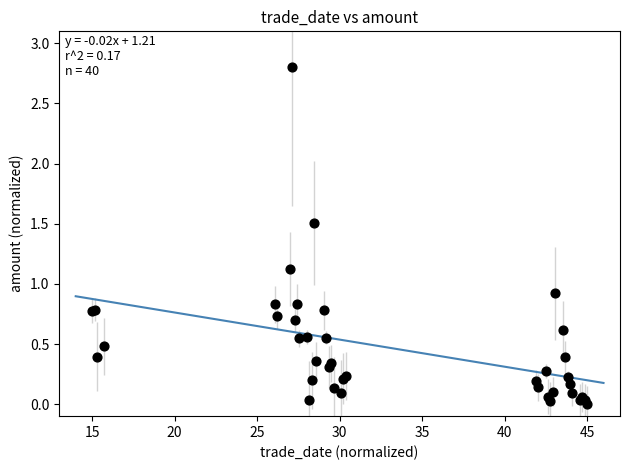

What Y value in the scatter plot is closest to 1?

0.9